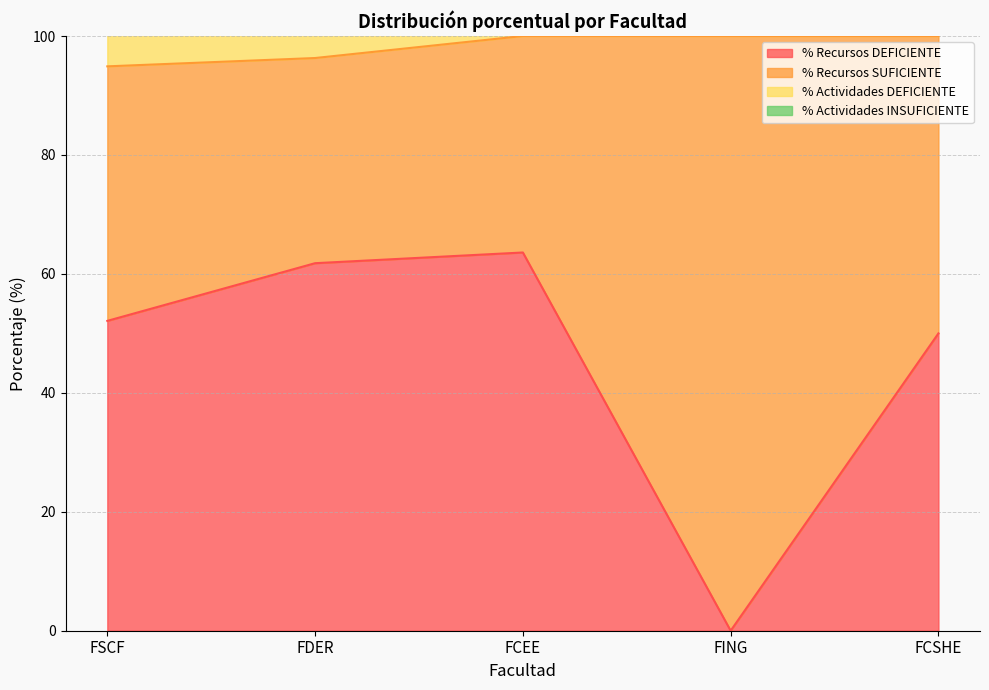

How many lines are shown in the chart?

2